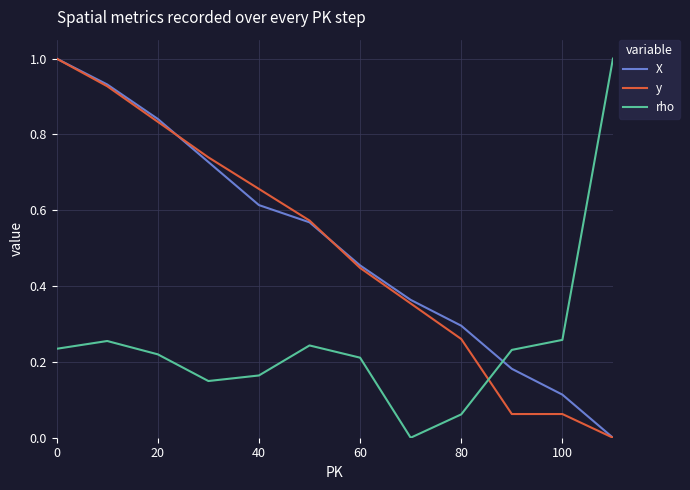

How many intersections are there between y and rho?

1